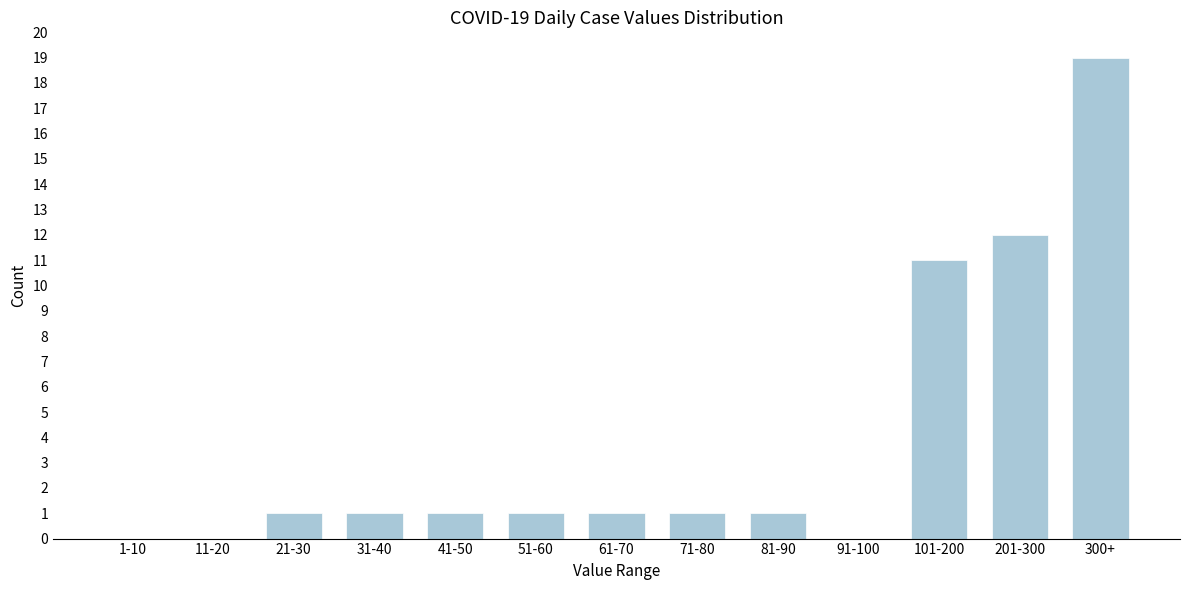

Reading right to left, list all the values displayed in this chart.

300+=19	201-300=12	101-200=11	91-100=0	81-90=1	71-80=1	61-70=1	51-60=1	41-50=1	31-40=1	21-30=1	11-20=0	1-10=0